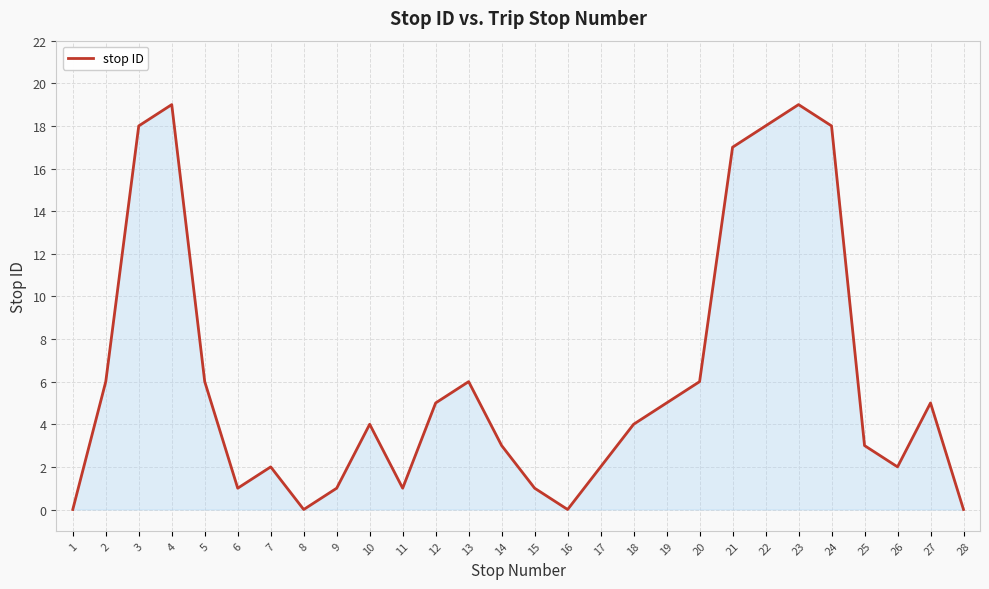

What is the change in value from 17 to 20?

+4